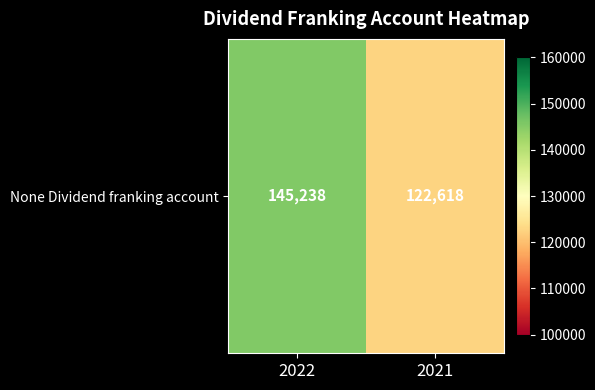

What is the change in value from 2022 to 2021?

-22620